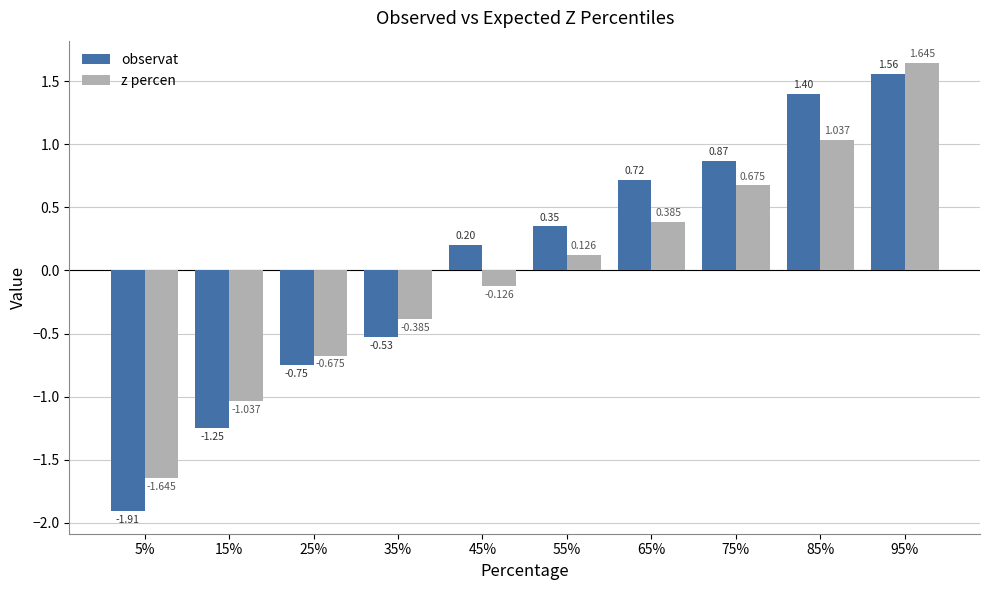

At which label is observat closest to 0?

45%